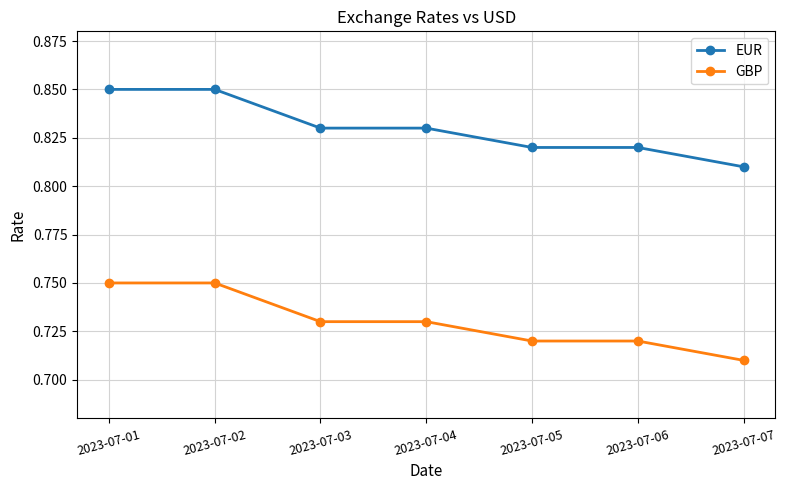

What is the sum of the EUR values at 2023-07-06 and 2023-07-02?

1.7